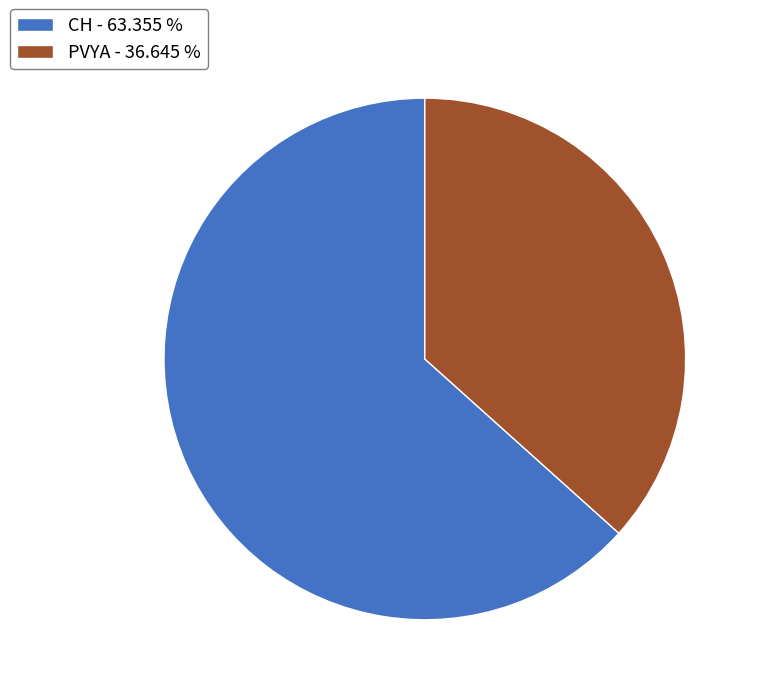

Which slice represents more than half of the pie?

CH